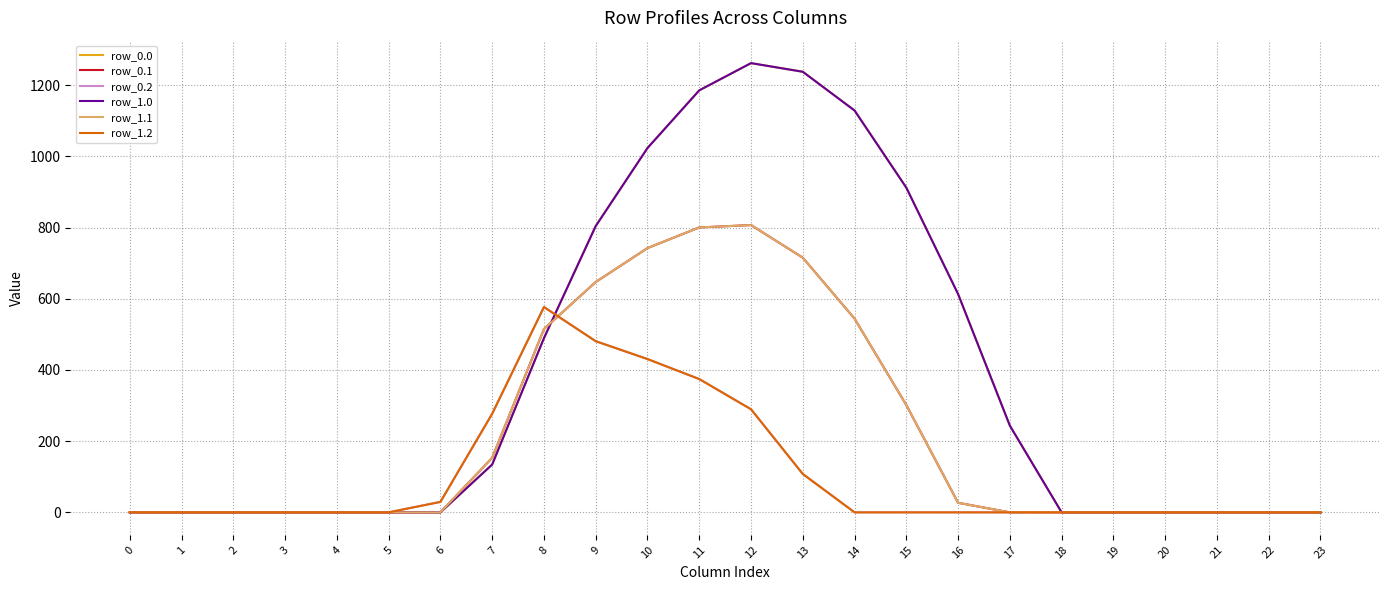

How many intersections are there between row_1.1 and row_1.0?

1